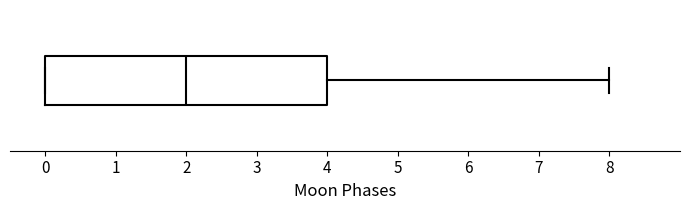

Transcribe this box plot: give where the median line is, the range the box spans, and where the two whiskers end, as read against the x-axis. The values are not printed on the chart, so give them approximately, as read against the axis.

median 2, box 0 to 4, whiskers 0 to 8